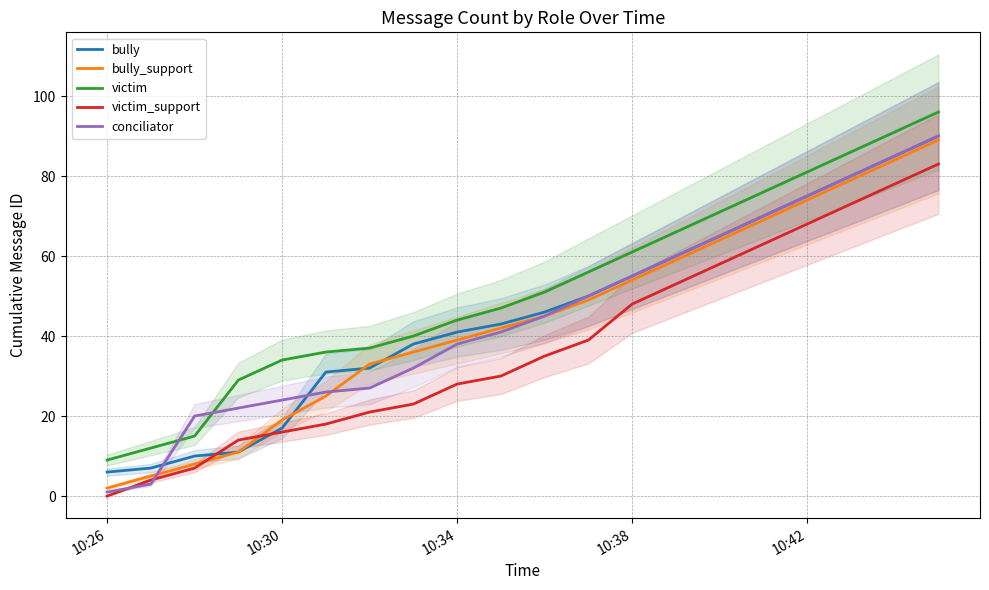

What is the difference between the maximum and minimum values in the conciliator series?

89